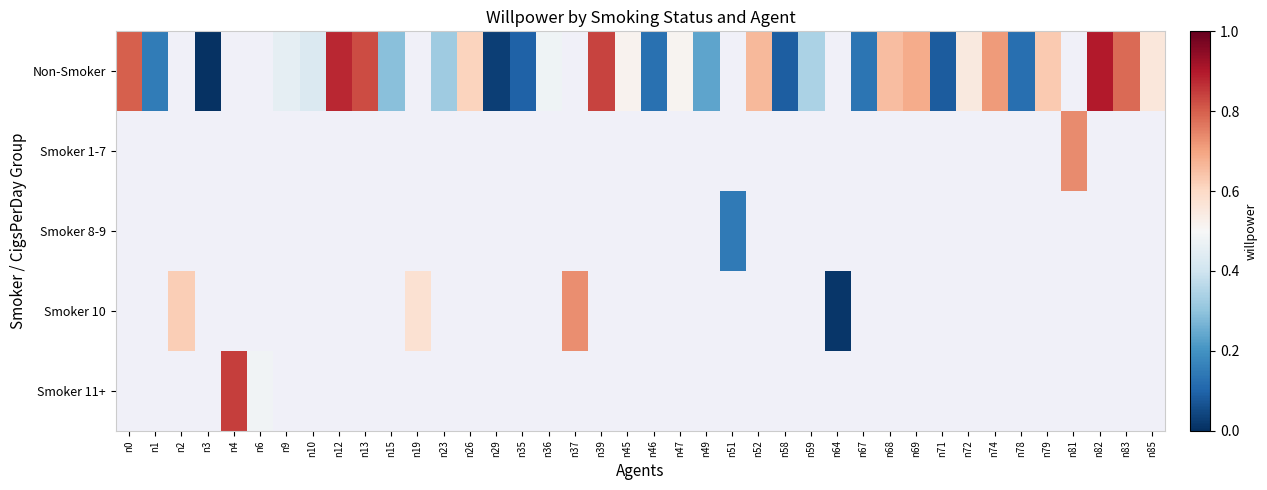

At which category does the chart reach its minimum across all series?

n3